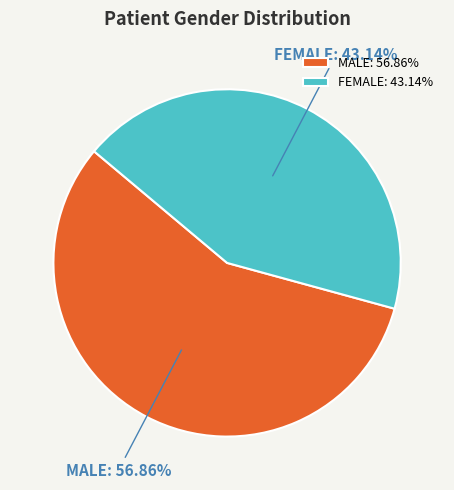

Does any single category account for the majority?

Yes